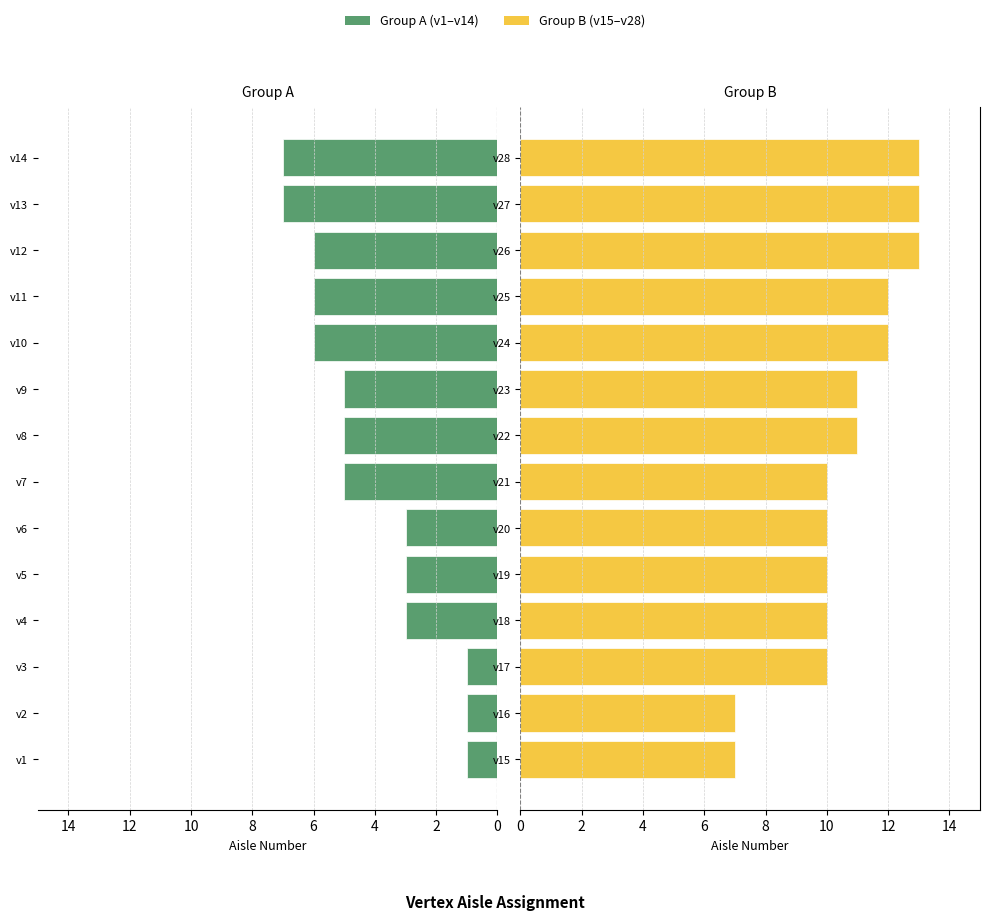

True or false: Group B (v15-v28) has a value of 12 at v25.

True